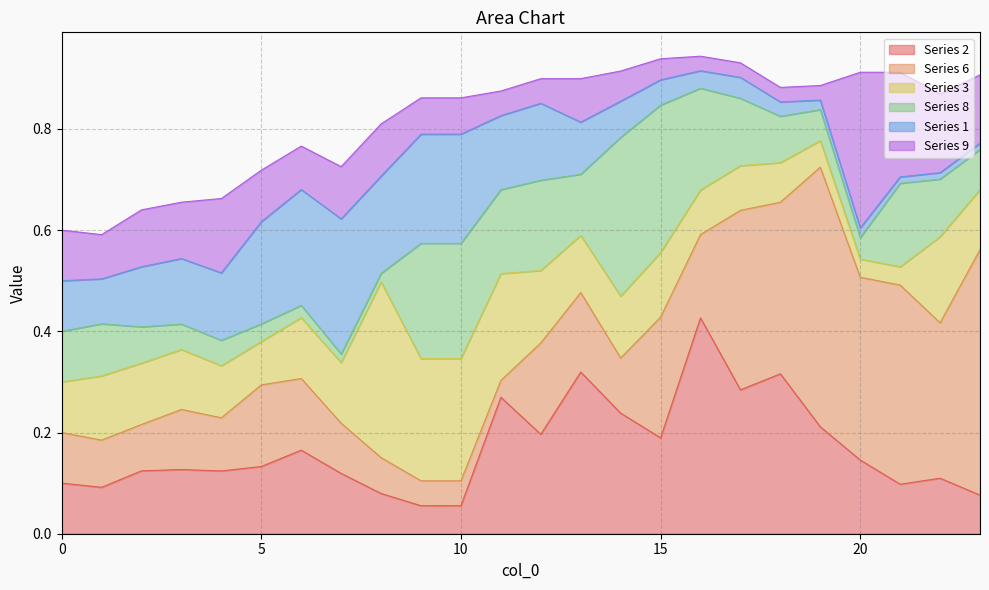

In 1, how many points are higher than both neighbors (excluding endpoints)?

3